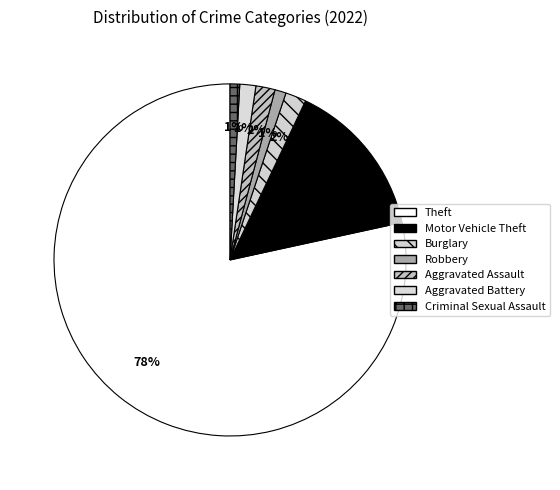

Which slice is the smallest?

Criminal Sexual Assault